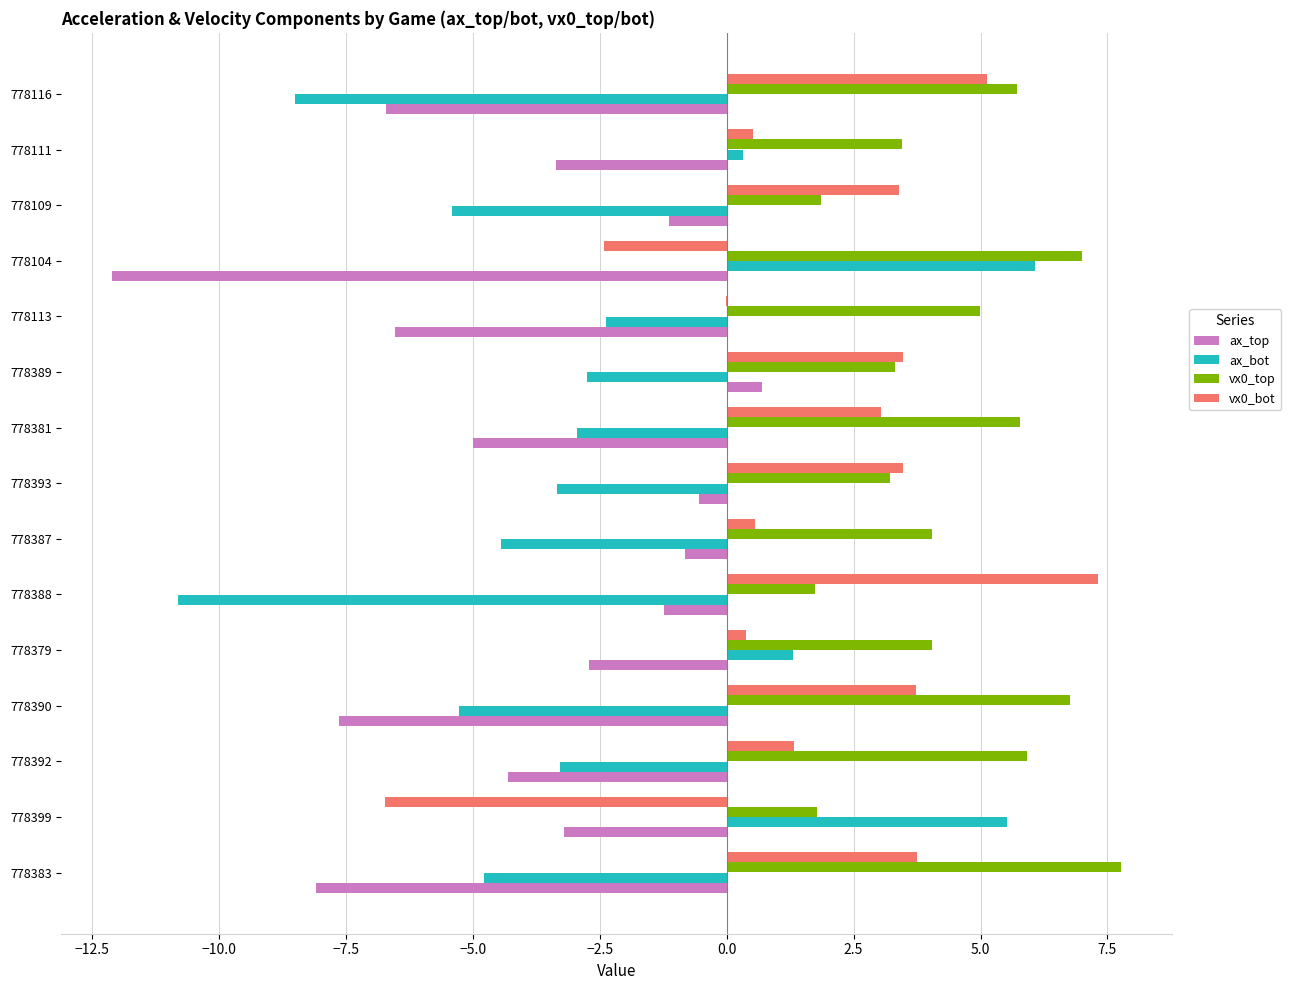

Where is ax_bot nearest to the value -2?

778113